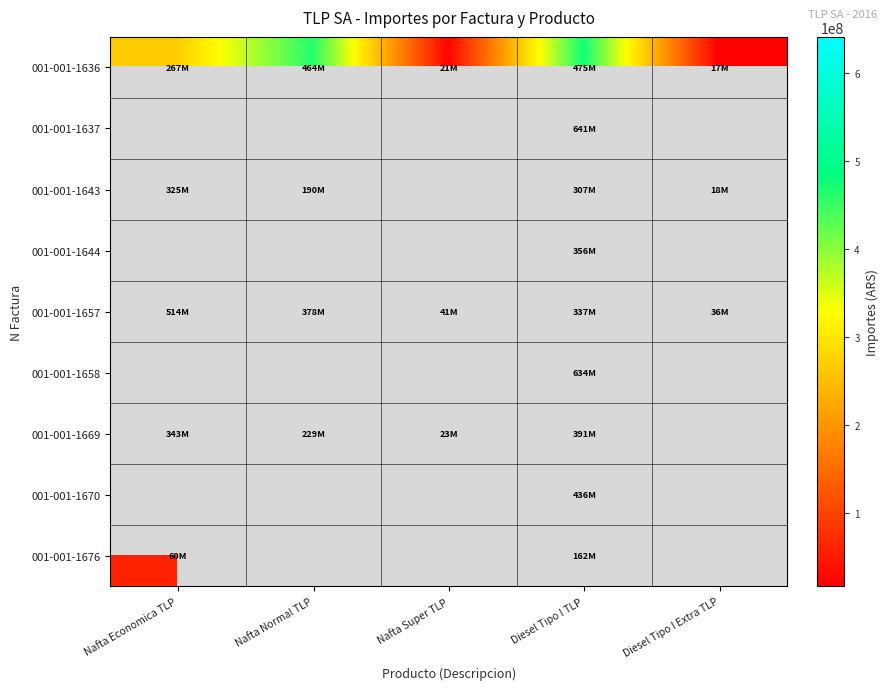

At how many categories does at least one series exceed 494772331?

2